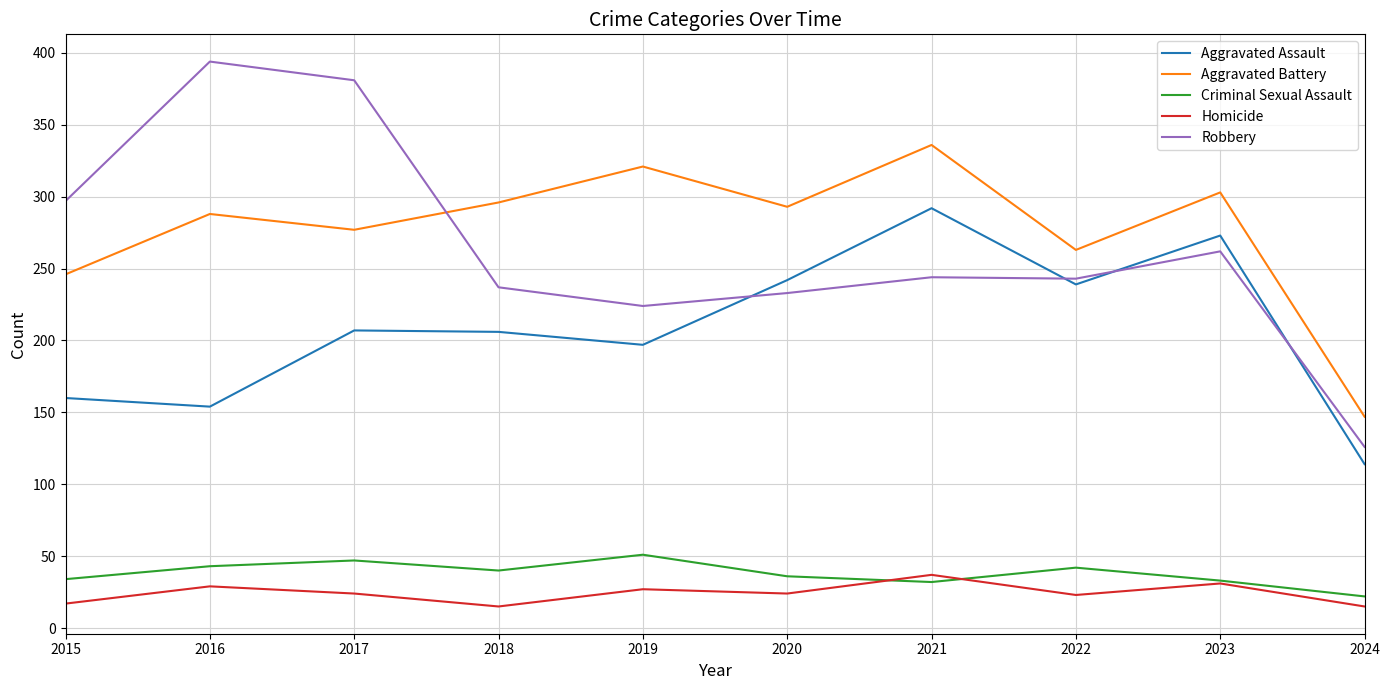

The Aggravated Battery series shows 293 at 2020. True or false?

True